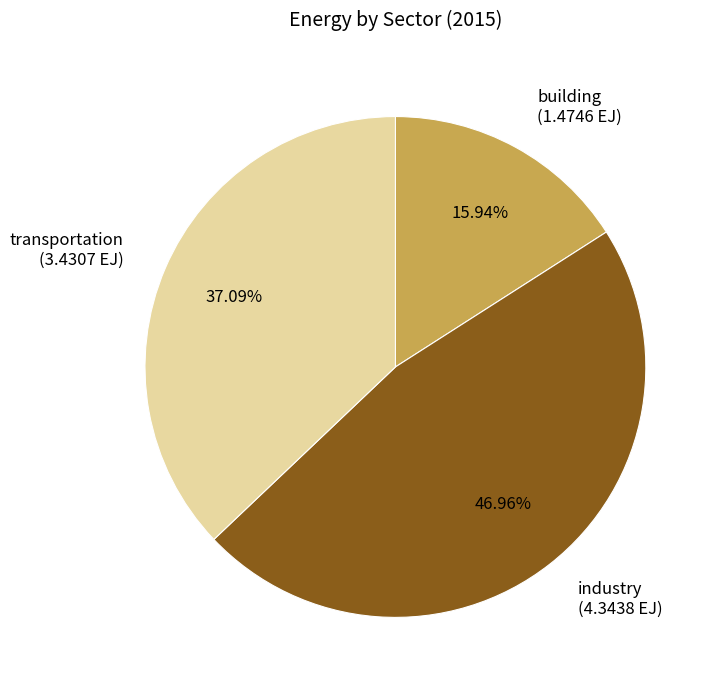

What percentage is the building slice, to the nearest percent?

16%